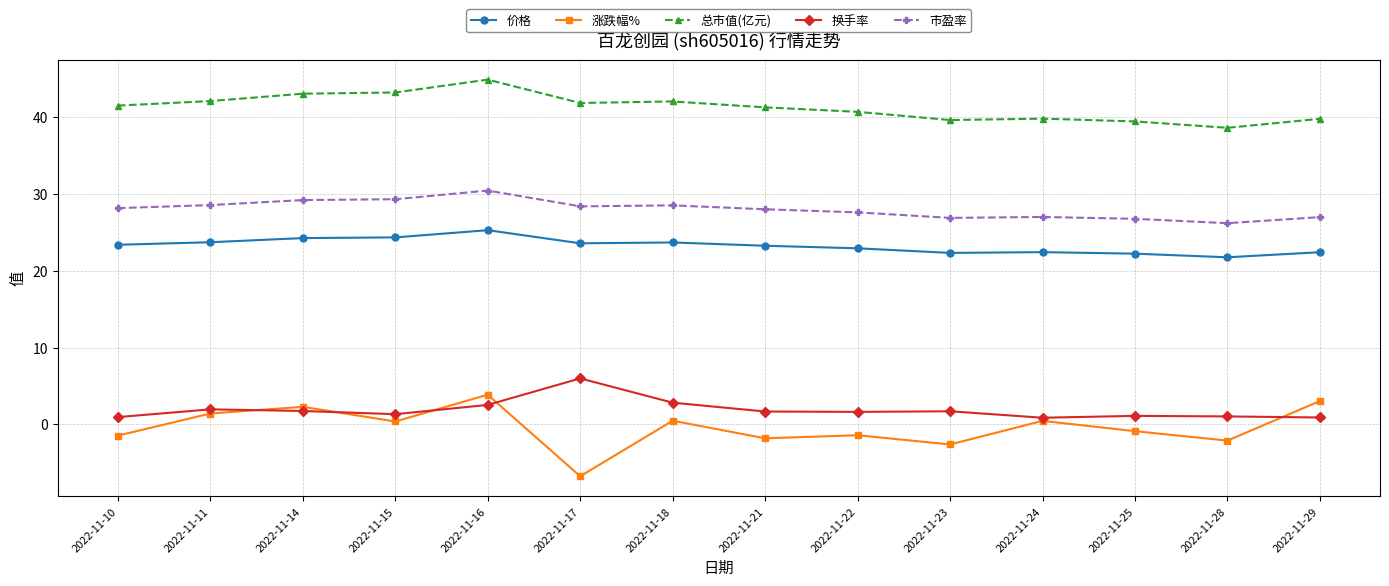

The 市盈率 series shows 16.8 at 2022-11-17. True or false?

False